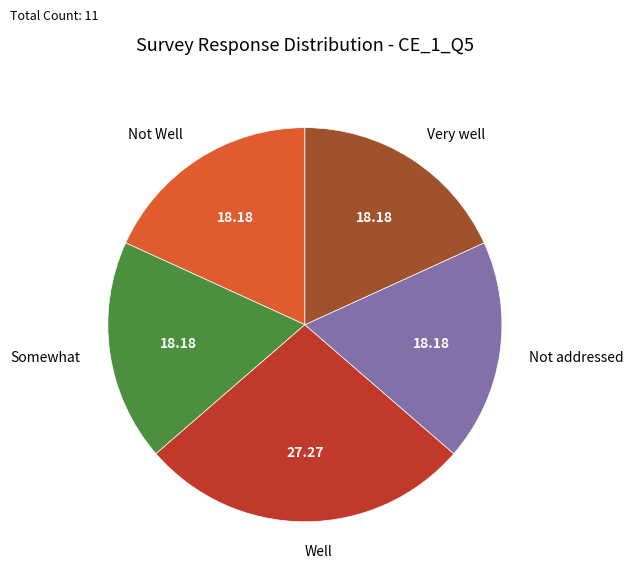

How many slices are in this pie chart?

5